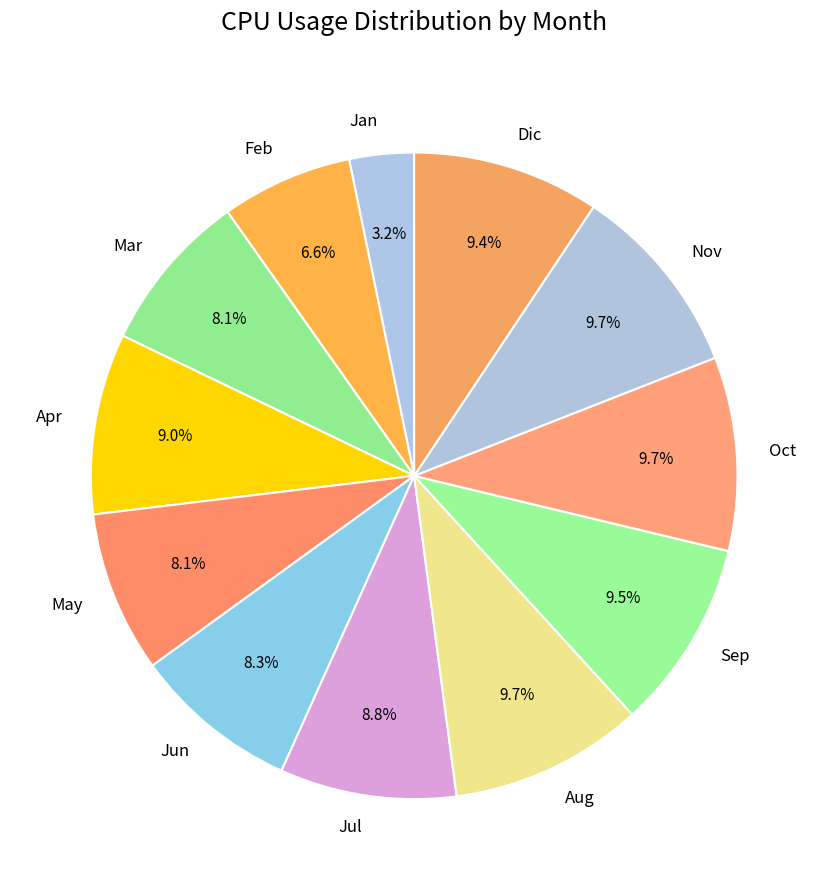

Between Dic and Mar, which is larger?

Dic